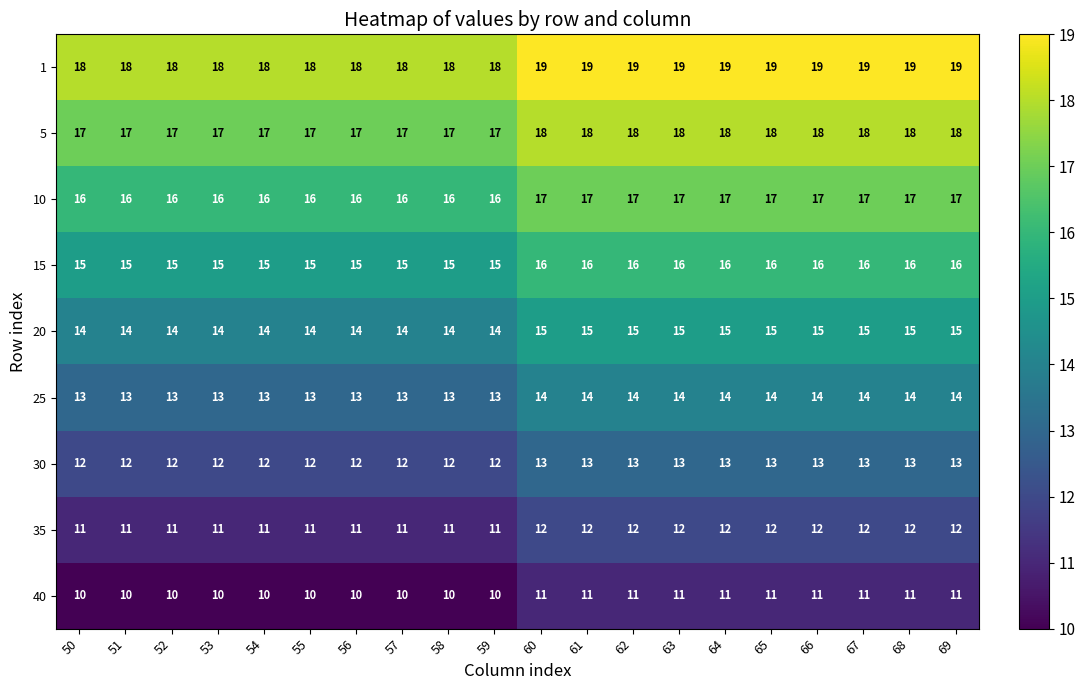

True or false: 1 has a value of 31 at 50.

False